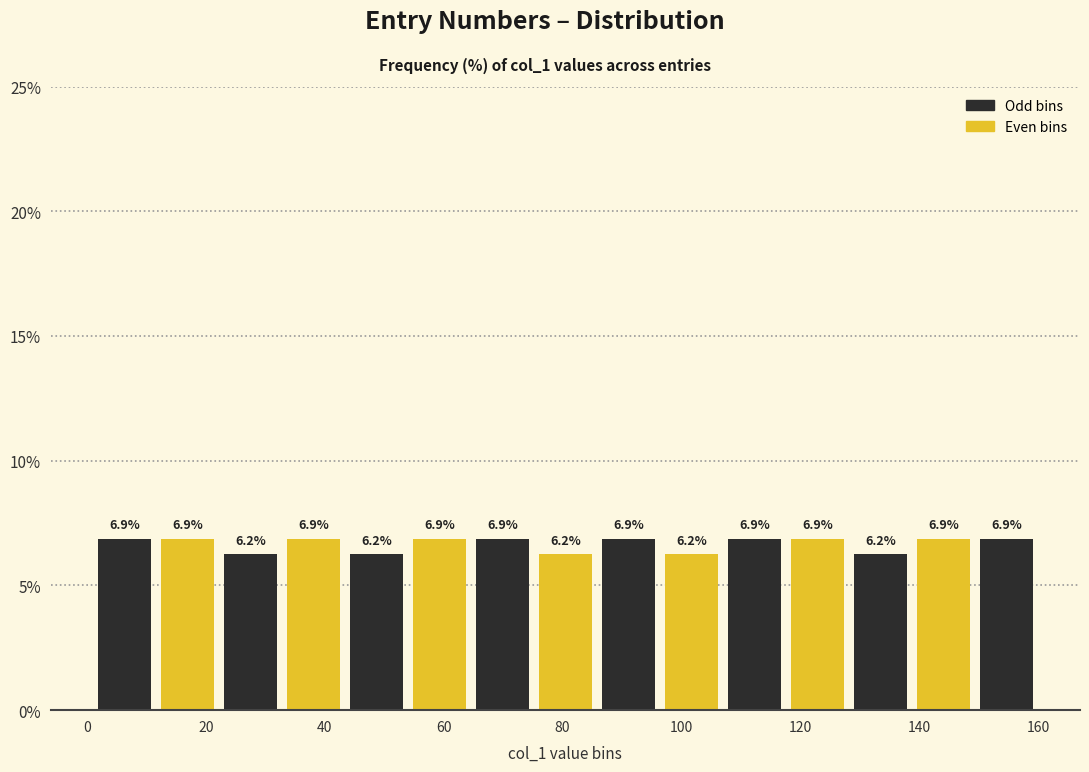

How tall is the bar that spans 32.8 to 43.4 on the x-axis? The bar edges are not printed on the chart, so give them approximately, as read against the axis.

6.9